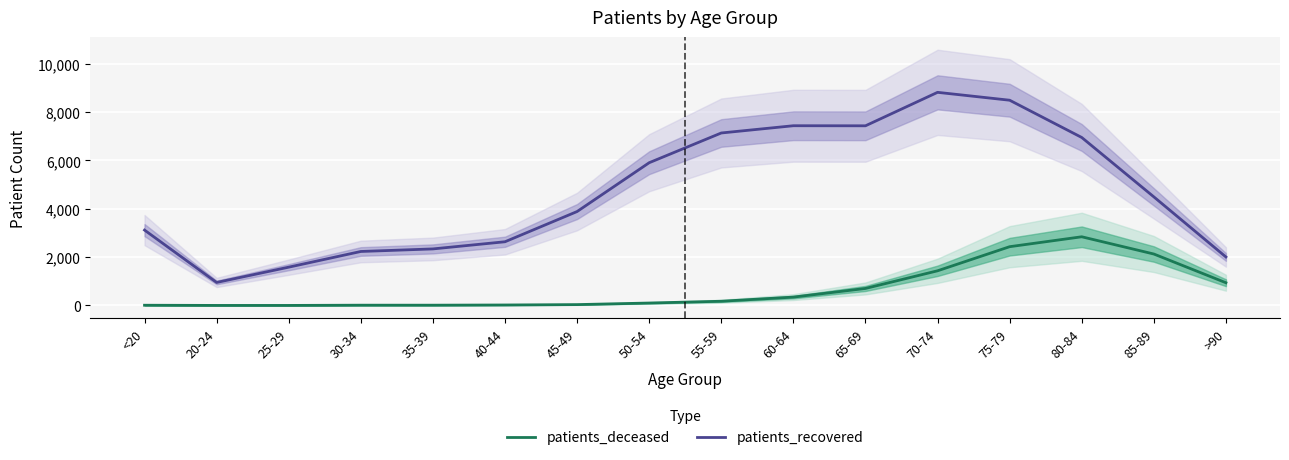

Rank the series at 60-64 from highest to lowest value.

patients_recovered, patients_deceased